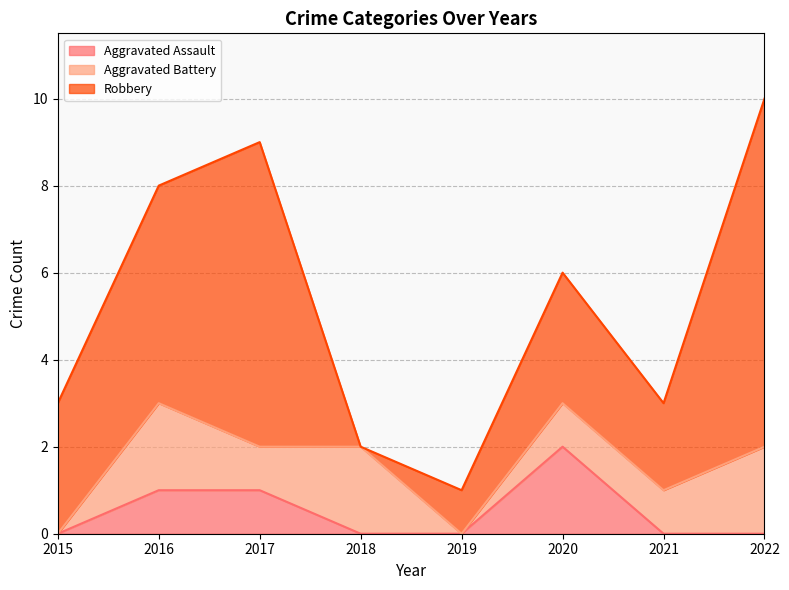

Does the chart display data point markers on the line(s)?

No